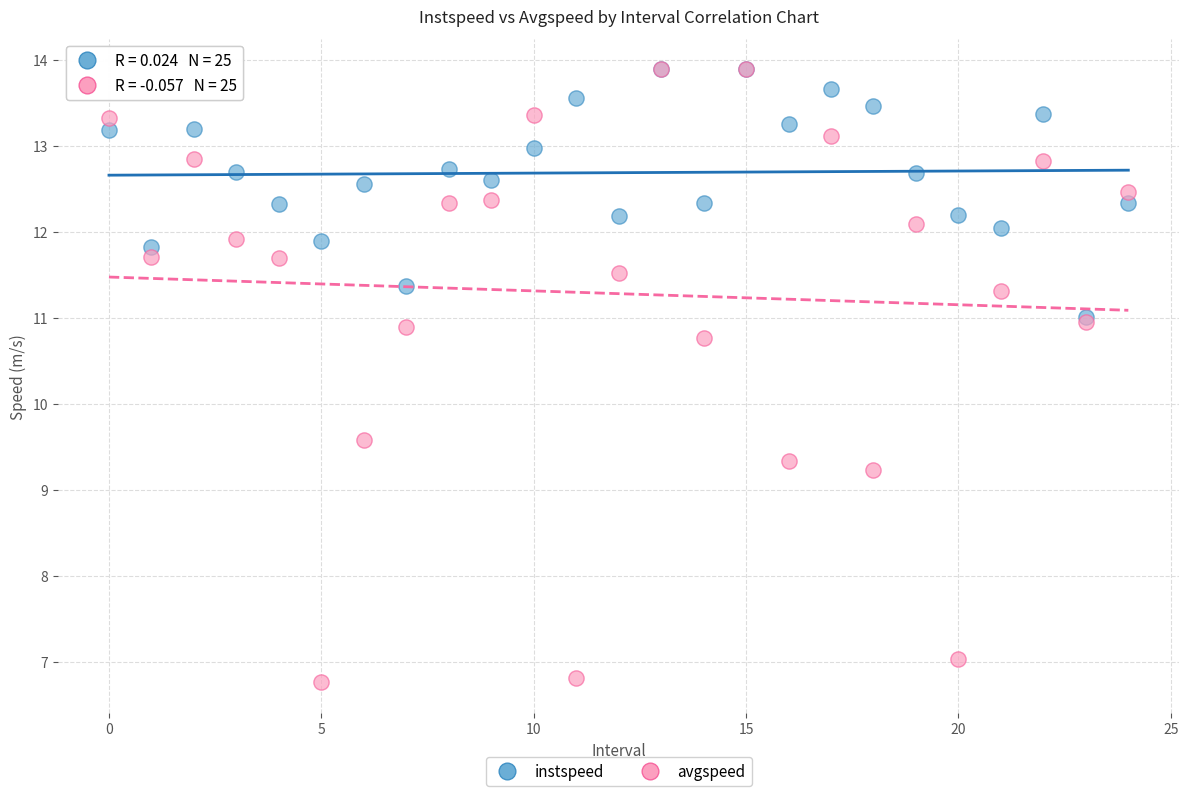

Across all series, what Y value is closest to 10?

9.6